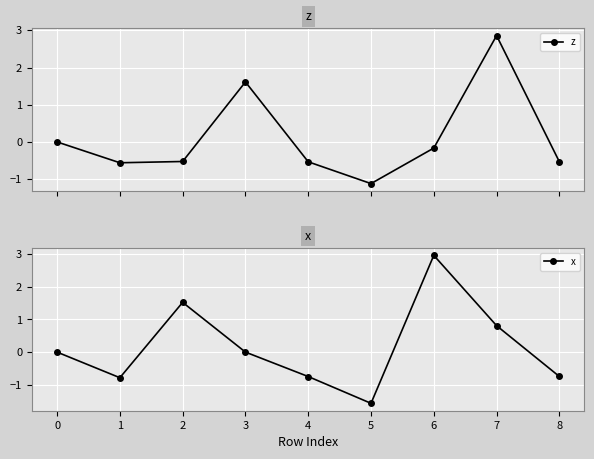

What is the value of the z point at the 2nd from the left?

-0.6